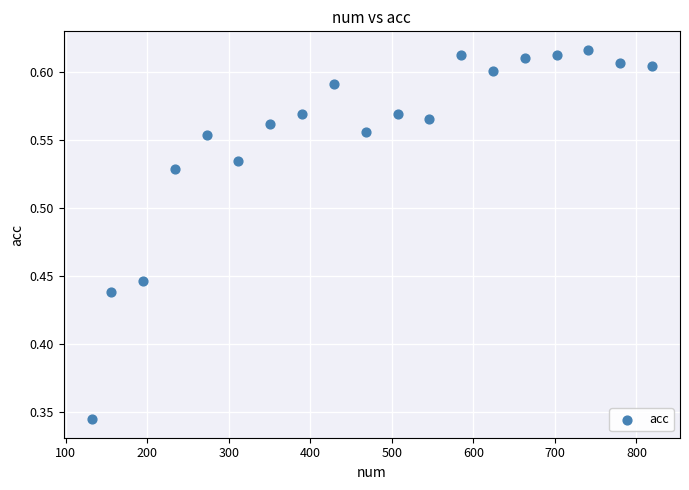

What is the range of X values (max minus min)?

687.0